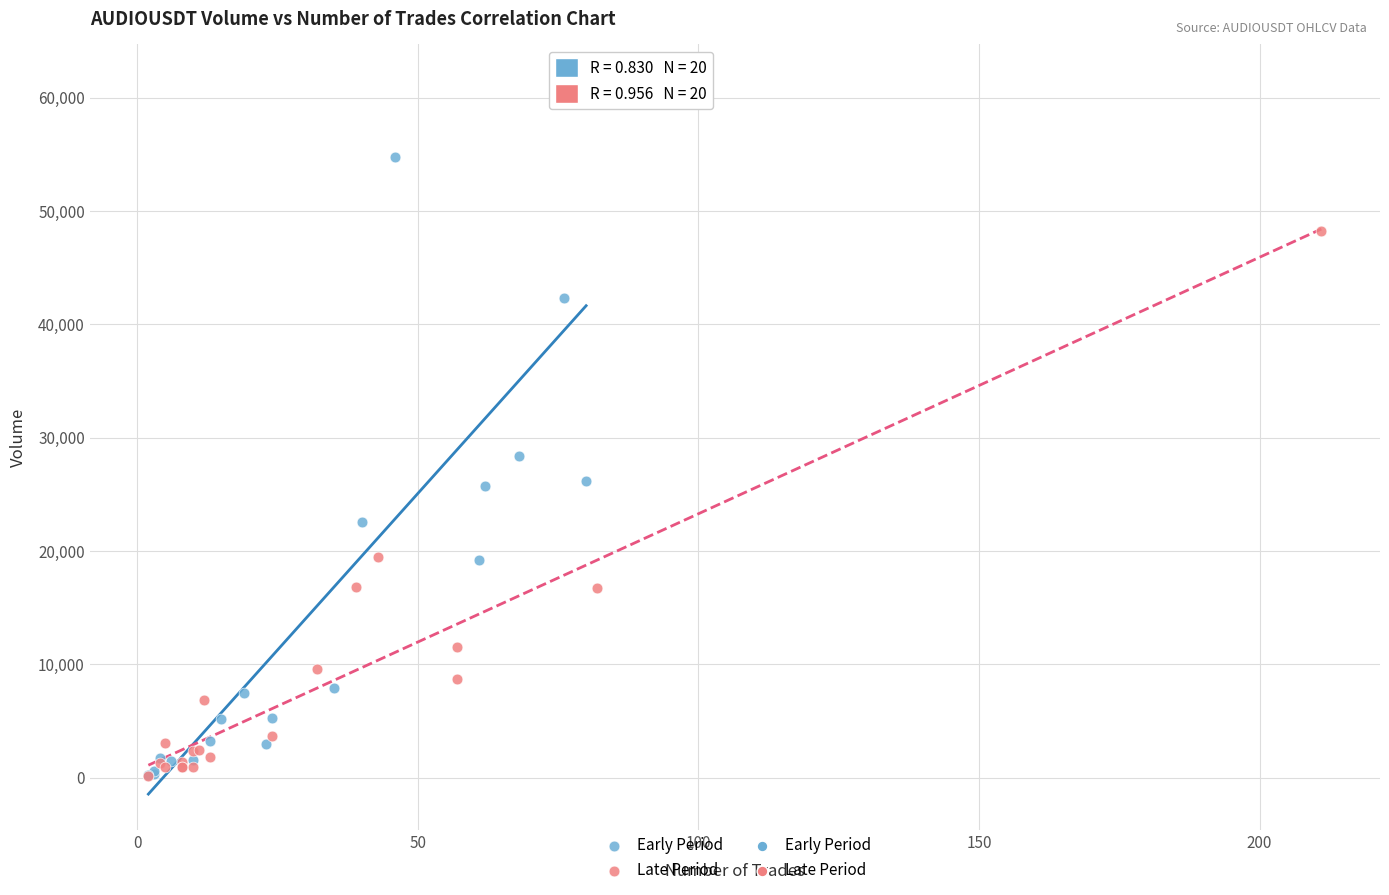

Which series has the largest Y range (max minus min)?

Early Period